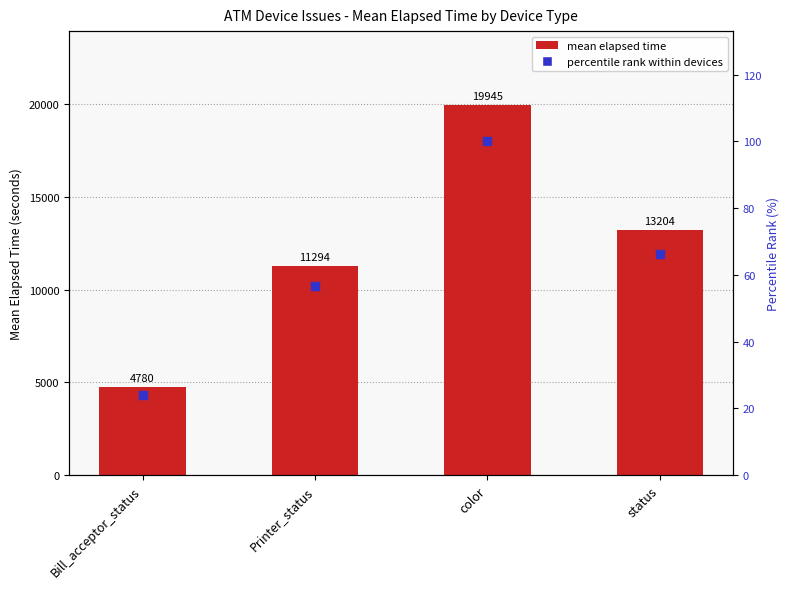

At how many categories does at least one series exceed 5475?

3